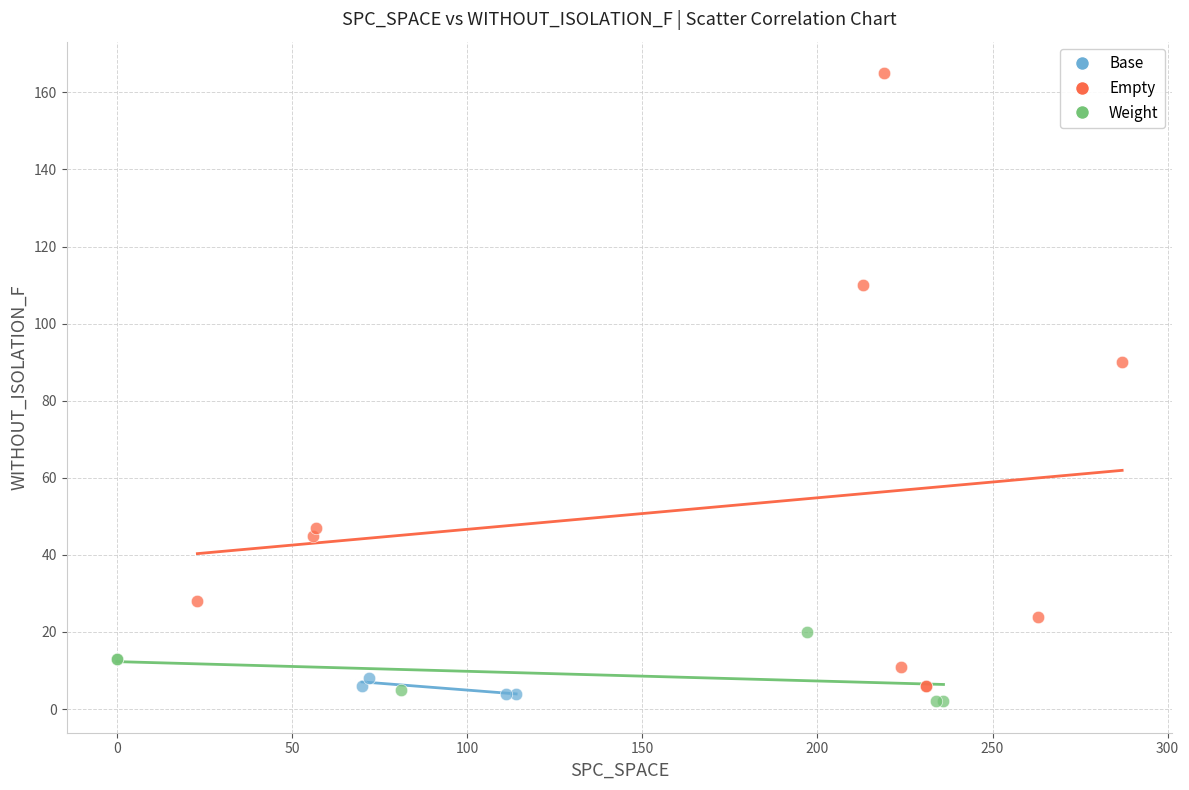

Which series contains the highest Y value?

Empty